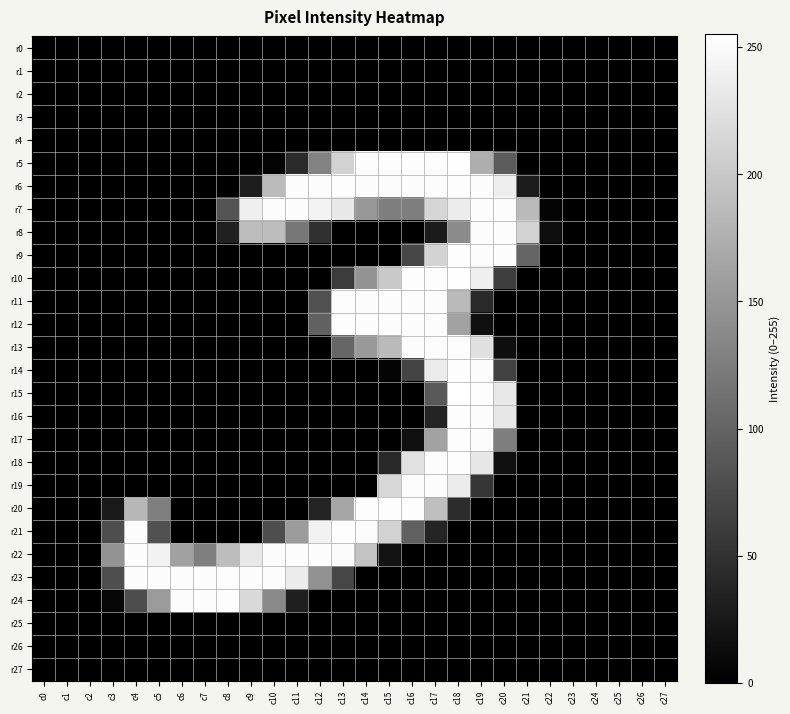

Reading right to left, transcribe all the data shown in this chart.

r0: c27=0	c26=0	c25=0	c24=0	c23=0	c22=0	c21=0	c20=0	c19=0	c18=0	c17=0	c16=0	c15=0	c14=0	c13=0	c12=0	c11=0	c10=0	c9=0	c8=0	c7=0	c6=0	c5=0	c4=0	c3=0	c2=0	c1=0	c0=0
r1: c27=0	c26=0	c25=0	c24=0	c23=0	c22=0	c21=0	c20=0	c19=0	c18=0	c17=0	c16=0	c15=0	c14=0	c13=0	c12=0	c11=0	c10=0	c9=0	c8=0	c7=0	c6=0	c5=0	c4=0	c3=0	c2=0	c1=0	c0=0
r2: c27=0	c26=0	c25=0	c24=0	c23=0	c22=0	c21=0	c20=0	c19=0	c18=0	c17=0	c16=0	c15=0	c14=0	c13=0	c12=0	c11=0	c10=0	c9=0	c8=0	c7=0	c6=0	c5=0	c4=0	c3=0	c2=0	c1=0	c0=0
r3: c27=0	c26=0	c25=0	c24=0	c23=0	c22=0	c21=0	c20=0	c19=0	c18=0	c17=0	c16=0	c15=0	c14=0	c13=0	c12=0	c11=0	c10=0	c9=0	c8=0	c7=0	c6=0	c5=0	c4=0	c3=0	c2=0	c1=0	c0=0
r4: c27=0	c26=0	c25=0	c24=0	c23=0	c22=0	c21=0	c20=0	c19=0	c18=0	c17=0	c16=0	c15=0	c14=0	c13=0	c12=0	c11=0	c10=0	c9=0	c8=0	c7=0	c6=0	c5=0	c4=0	c3=0	c2=0	c1=0	c0=0
r5: c27=0	c26=0	c25=0	c24=0	c23=0	c22=0	c21=0	c20=92	c19=174	c18=254	c17=253	c16=253	c15=253	c14=253	c13=210	c12=130	c11=43	c10=4	c9=0	c8=0	c7=0	c6=0	c5=0	c4=0	c3=0	c2=0	c1=0	c0=0
r6: c27=0	c26=0	c25=0	c24=0	c23=0	c22=0	c21=28	c20=238	c19=252	c18=253	c17=252	c16=252	c15=252	c14=252	c13=253	c12=252	c11=252	c10=187	c9=29	c8=0	c7=0	c6=0	c5=0	c4=0	c3=0	c2=0	c1=0	c0=0
r7: c27=0	c26=0	c25=0	c24=0	c23=0	c22=4	c21=186	c20=252	c19=252	c18=236	c17=214	c16=126	c15=126	c14=152	c13=232	c12=244	c11=252	c10=252	c9=239	c8=84	c7=0	c6=0	c5=0	c4=0	c3=0	c2=0	c1=0	c0=0
r8: c27=0	c26=0	c25=0	c24=0	c23=0	c22=14	c21=210	c20=252	c19=252	c18=139	c17=27	c16=0	c15=0	c14=0	c13=0	c12=49	c11=119	c10=189	c9=189	c8=32	c7=0	c6=0	c5=0	c4=0	c3=0	c2=0	c1=0	c0=0
r9: c27=0	c26=0	c25=0	c24=0	c23=0	c22=0	c21=101	c20=252	c19=252	c18=253	c17=211	c16=71	c15=0	c14=0	c13=0	c12=0	c11=0	c10=0	c9=0	c8=0	c7=0	c6=0	c5=0	c4=0	c3=0	c2=0	c1=0	c0=0
r10: c27=0	c26=0	c25=0	c24=0	c23=0	c22=0	c21=0	c20=62	c19=239	c18=254	c17=253	c16=253	c15=201	c14=148	c13=61	c12=0	c11=0	c10=0	c9=0	c8=0	c7=0	c6=0	c5=0	c4=0	c3=0	c2=0	c1=0	c0=0
r11: c27=0	c26=0	c25=0	c24=0	c23=0	c22=0	c21=0	c20=0	c19=42	c18=186	c17=252	c16=252	c15=252	c14=252	c13=253	c12=80	c11=0	c10=0	c9=0	c8=0	c7=0	c6=0	c5=0	c4=0	c3=0	c2=0	c1=0	c0=0
r12: c27=0	c26=0	c25=0	c24=0	c23=0	c22=0	c21=0	c20=0	c19=15	c18=162	c17=252	c16=252	c15=252	c14=252	c13=253	c12=97	c11=0	c10=0	c9=0	c8=0	c7=0	c6=0	c5=0	c4=0	c3=0	c2=0	c1=0	c0=0
r13: c27=0	c26=0	c25=0	c24=0	c23=0	c22=0	c21=0	c20=14	c19=224	c18=253	c17=252	c16=252	c15=186	c14=153	c13=102	c12=0	c11=0	c10=0	c9=0	c8=0	c7=0	c6=0	c5=0	c4=0	c3=0	c2=0	c1=0	c0=0
r14: c27=0	c26=0	c25=0	c24=0	c23=0	c22=0	c21=0	c20=65	c19=252	c18=253	c17=235	c16=68	c15=4	c14=0	c13=0	c12=0	c11=0	c10=0	c9=0	c8=0	c7=0	c6=0	c5=0	c4=0	c3=0	c2=0	c1=0	c0=0
r15: c27=0	c26=0	c25=0	c24=0	c23=0	c22=0	c21=0	c20=232	c19=253	c18=255	c17=89	c16=0	c15=0	c14=0	c13=0	c12=0	c11=0	c10=0	c9=0	c8=0	c7=0	c6=0	c5=0	c4=0	c3=0	c2=0	c1=0	c0=0
r16: c27=0	c26=0	c25=0	c24=0	c23=0	c22=0	c21=0	c20=231	c19=252	c18=253	c17=36	c16=0	c15=0	c14=0	c13=0	c12=0	c11=0	c10=0	c9=0	c8=0	c7=0	c6=0	c5=0	c4=0	c3=0	c2=0	c1=0	c0=0
r17: c27=0	c26=0	c25=0	c24=0	c23=0	c22=0	c21=0	c20=126	c19=252	c18=253	c17=162	c16=15	c15=0	c14=0	c13=0	c12=0	c11=0	c10=0	c9=0	c8=0	c7=0	c6=0	c5=0	c4=0	c3=0	c2=0	c1=0	c0=0
r18: c27=0	c26=0	c25=0	c24=0	c23=0	c22=0	c21=0	c20=16	c19=231	c18=253	c17=252	c16=225	c15=41	c14=0	c13=0	c12=0	c11=0	c10=0	c9=0	c8=0	c7=0	c6=0	c5=0	c4=0	c3=0	c2=0	c1=0	c0=0
r19: c27=0	c26=0	c25=0	c24=0	c23=0	c22=0	c21=0	c20=0	c19=54	c18=236	c17=252	c16=252	c15=215	c14=0	c13=0	c12=0	c11=0	c10=0	c9=0	c8=0	c7=0	c6=0	c5=0	c4=0	c3=0	c2=0	c1=0	c0=0
r20: c27=0	c26=0	c25=0	c24=0	c23=0	c22=0	c21=0	c20=0	c19=0	c18=45	c17=191	c16=253	c15=253	c14=253	c13=166	c12=36	c11=0	c10=0	c9=0	c8=0	c7=0	c6=0	c5=127	c4=183	c3=25	c2=0	c1=0	c0=0
r21: c27=0	c26=0	c25=0	c24=0	c23=0	c22=0	c21=0	c20=0	c19=0	c18=0	c17=37	c16=98	c15=210	c14=252	c13=253	c12=242	c11=155	c10=78	c9=0	c8=0	c7=0	c6=0	c5=82	c4=252	c3=78	c2=0	c1=0	c0=0
r22: c27=0	c26=0	c25=0	c24=0	c23=0	c22=0	c21=0	c20=0	c19=0	c18=0	c17=0	c16=0	c15=19	c14=196	c13=250	c12=252	c11=252	c10=251	c9=232	c8=189	c7=127	c6=161	c5=242	c4=252	c3=148	c2=0	c1=0	c0=0
r23: c27=0	c26=0	c25=0	c24=0	c23=0	c22=0	c21=0	c20=0	c19=0	c18=0	c17=0	c16=0	c15=0	c14=0	c13=70	c12=145	c11=236	c10=252	c9=252	c8=253	c7=252	c6=252	c5=252	c4=252	c3=78	c2=0	c1=0	c0=0
r24: c27=0	c26=0	c25=0	c24=0	c23=0	c22=0	c21=0	c20=0	c19=0	c18=0	c17=0	c16=0	c15=0	c14=0	c13=0	c12=0	c11=31	c10=138	c9=217	c8=253	c7=252	c6=252	c5=155	c4=77	c3=7	c2=0	c1=0	c0=0
r25: c27=0	c26=0	c25=0	c24=0	c23=0	c22=0	c21=0	c20=0	c19=0	c18=0	c17=0	c16=0	c15=0	c14=0	c13=0	c12=0	c11=0	c10=0	c9=0	c8=0	c7=0	c6=0	c5=0	c4=0	c3=0	c2=0	c1=0	c0=0
r26: c27=0	c26=0	c25=0	c24=0	c23=0	c22=0	c21=0	c20=0	c19=0	c18=0	c17=0	c16=0	c15=0	c14=0	c13=0	c12=0	c11=0	c10=0	c9=0	c8=0	c7=0	c6=0	c5=0	c4=0	c3=0	c2=0	c1=0	c0=0
r27: c27=0	c26=0	c25=0	c24=0	c23=0	c22=0	c21=0	c20=0	c19=0	c18=0	c17=0	c16=0	c15=0	c14=0	c13=0	c12=0	c11=0	c10=0	c9=0	c8=0	c7=0	c6=0	c5=0	c4=0	c3=0	c2=0	c1=0	c0=0